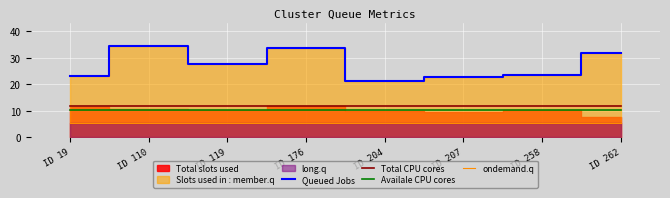

What is the difference between the maximum and minimum values in the Queued Jobs series?

13.4